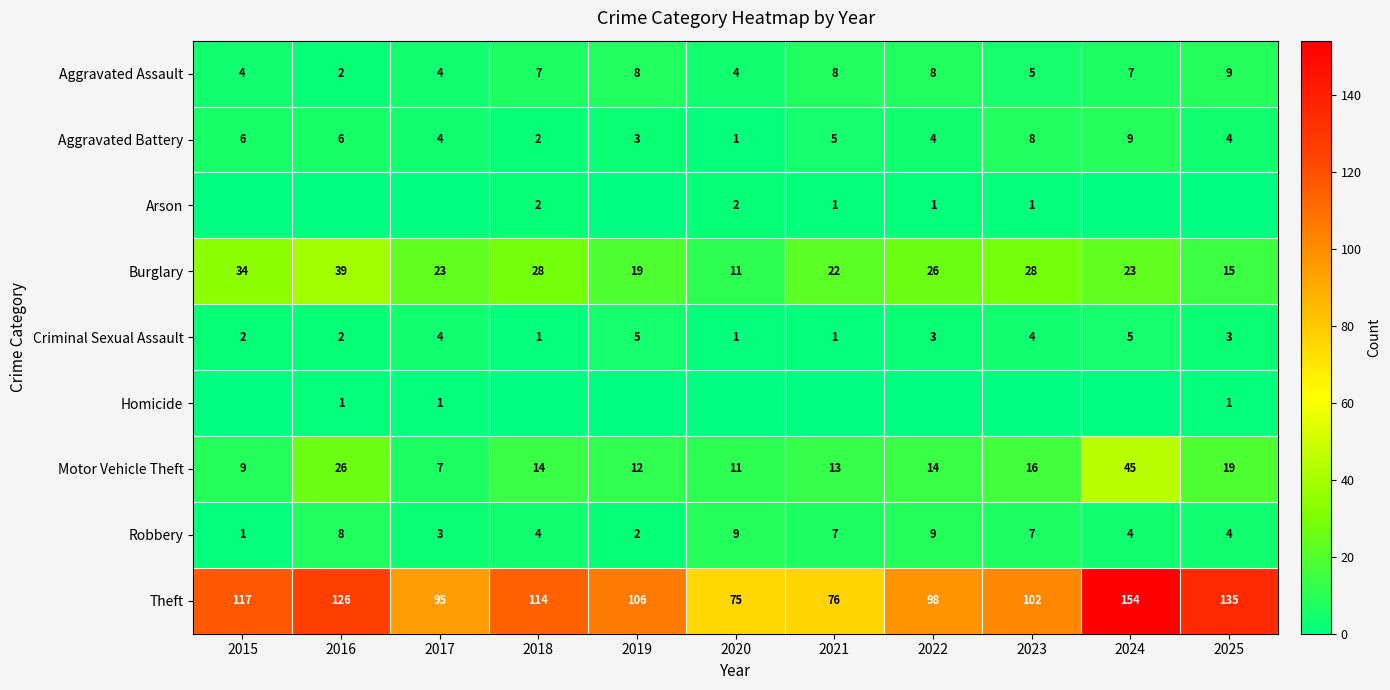

List the labels in order of Theft value, largest first.

2024, 2025, 2016, 2015, 2018, 2019, 2023, 2022, 2017, 2021, 2020